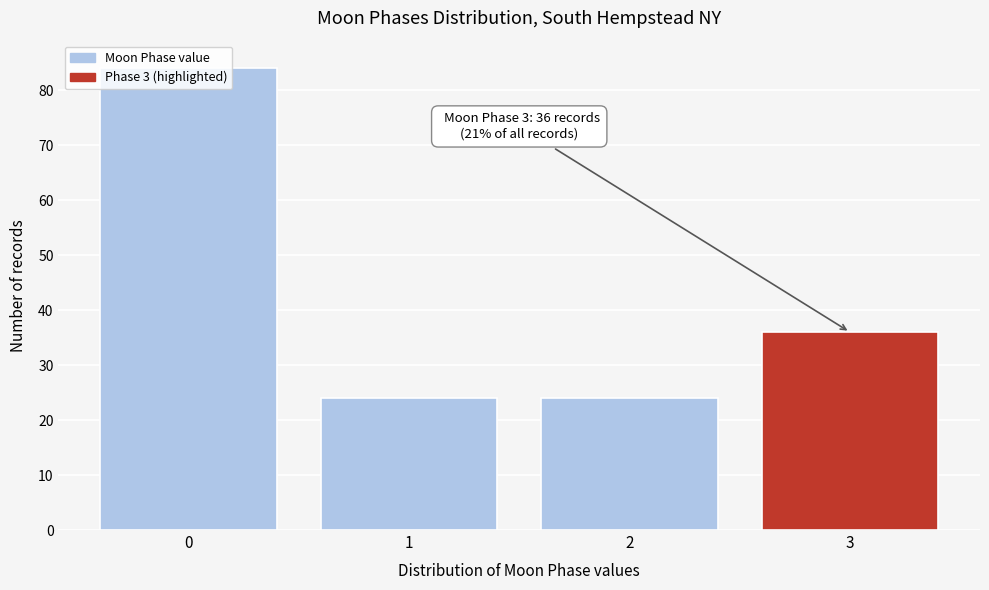

What is the greatest value displayed?

84